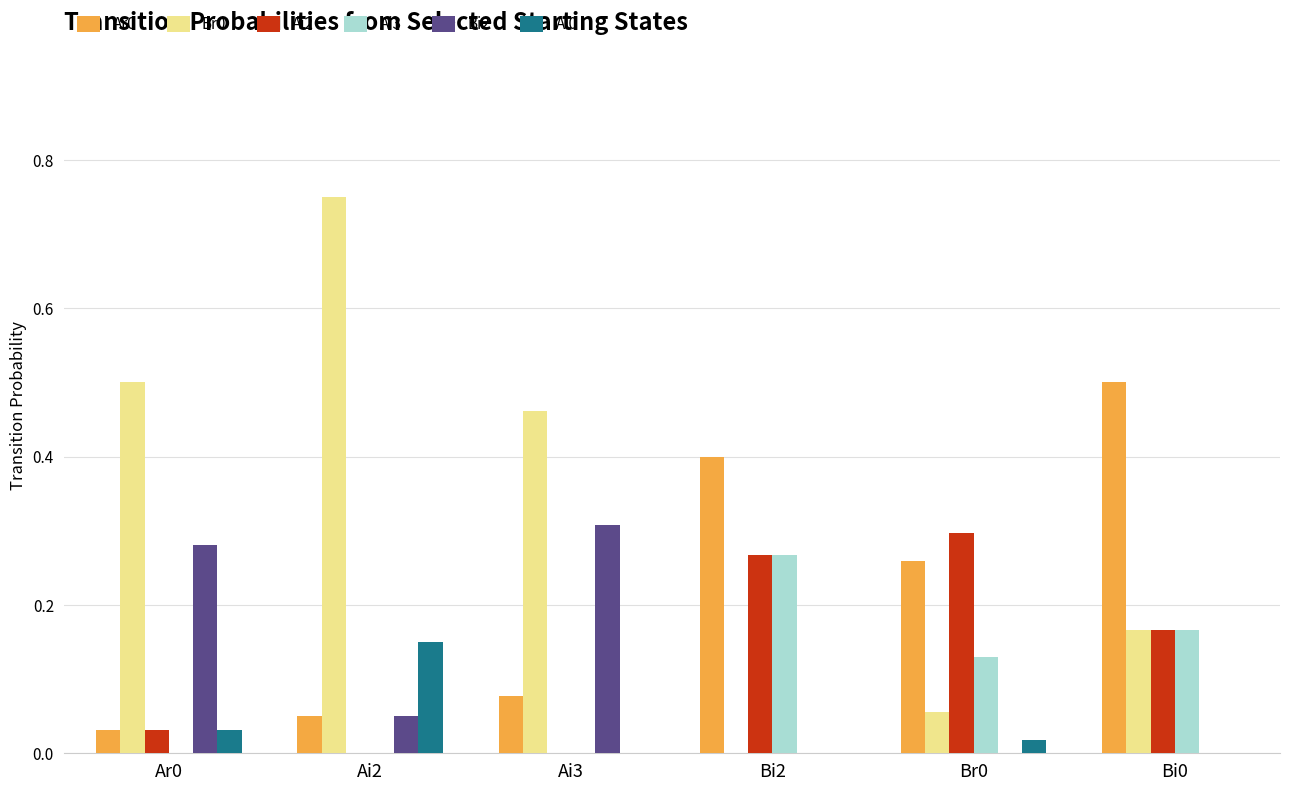

What is the sum of all Ar0 values?

1.3